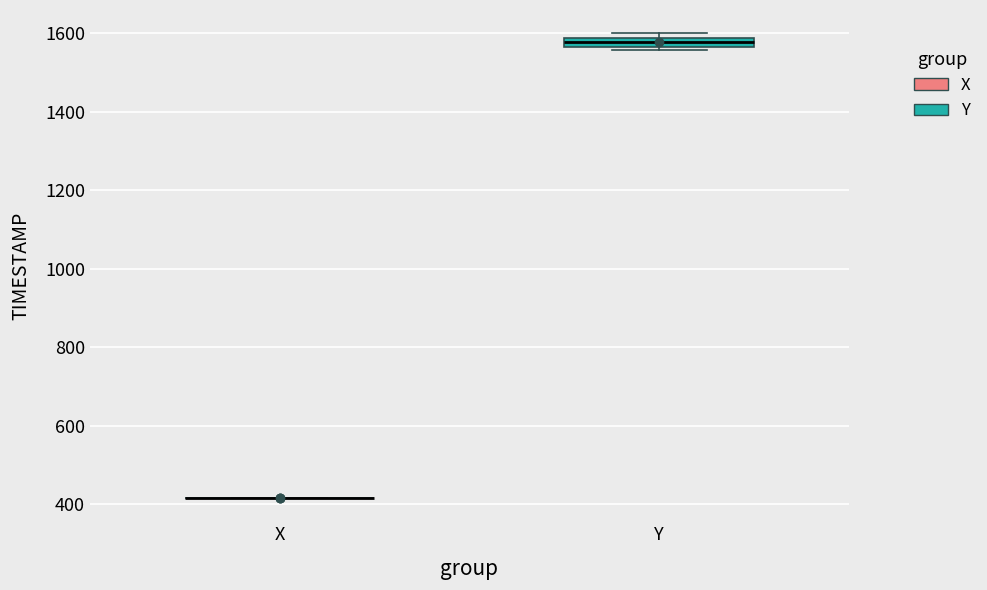

Which box is the tallest, from its lower edge to its upper edge?

Y